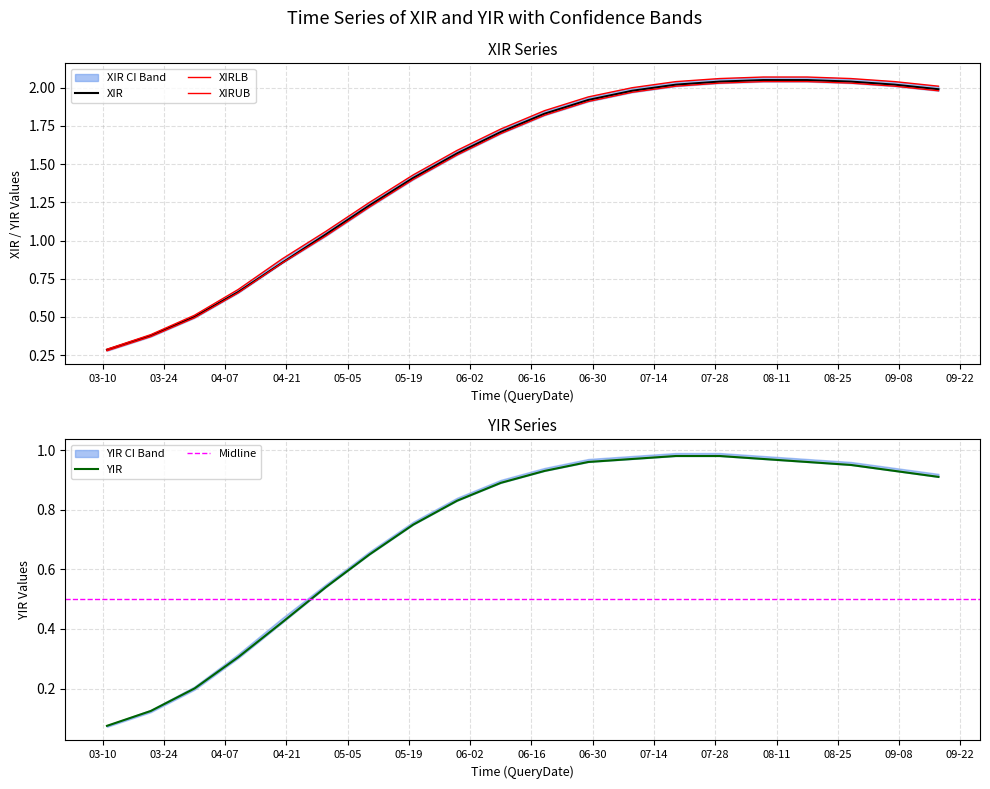

Between 2020-08-08 and 2020-06-09, which is larger?

2020-08-08